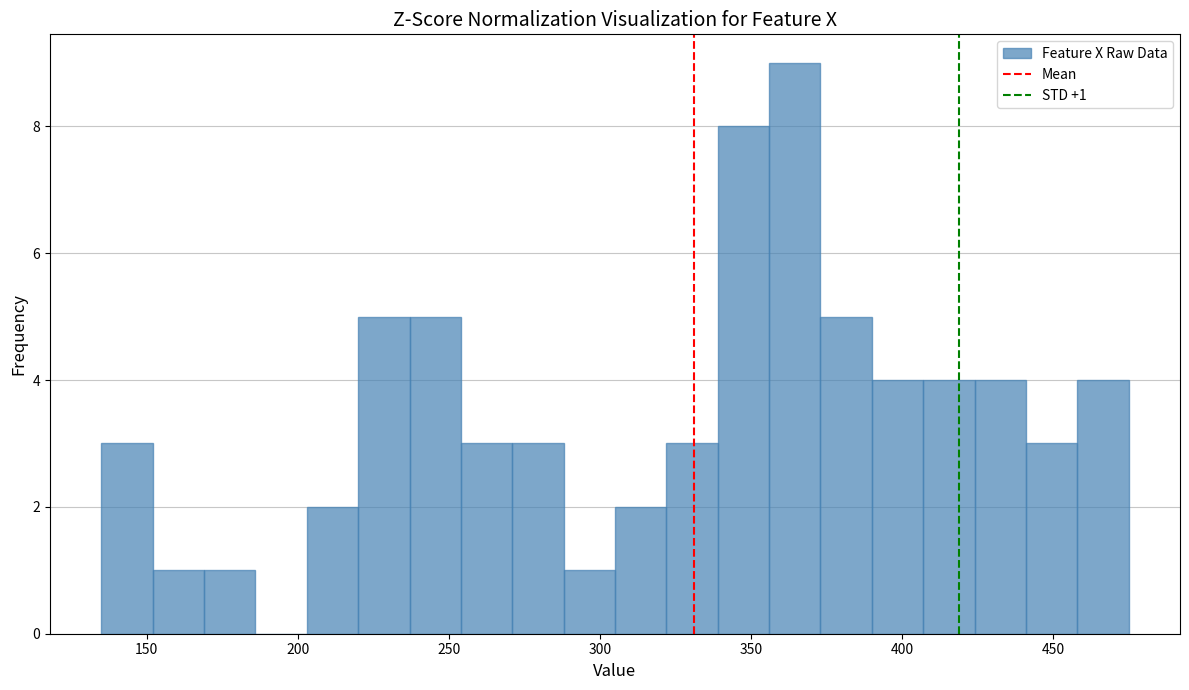

Around what value on the x-axis is the tallest bar? Give the approximate position of its centre, as read against the axis.

365